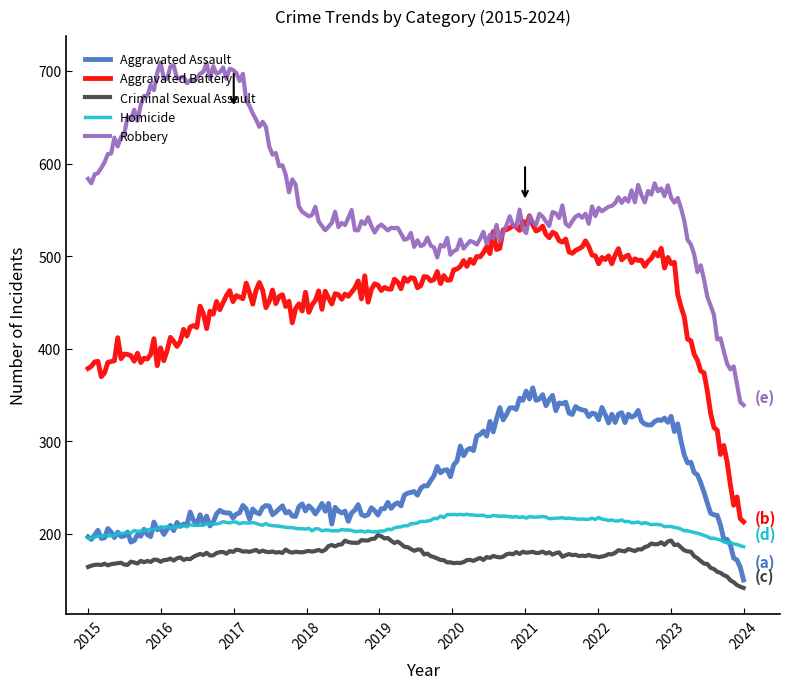

Which series has the largest range (max minus min)?

Robbery